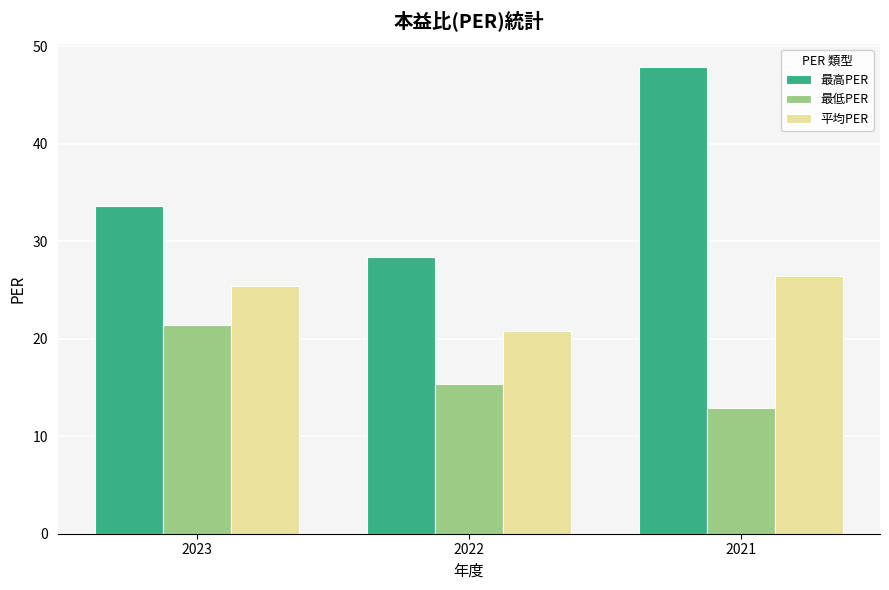

What value does the 最高PER series have at 2021?

47.9